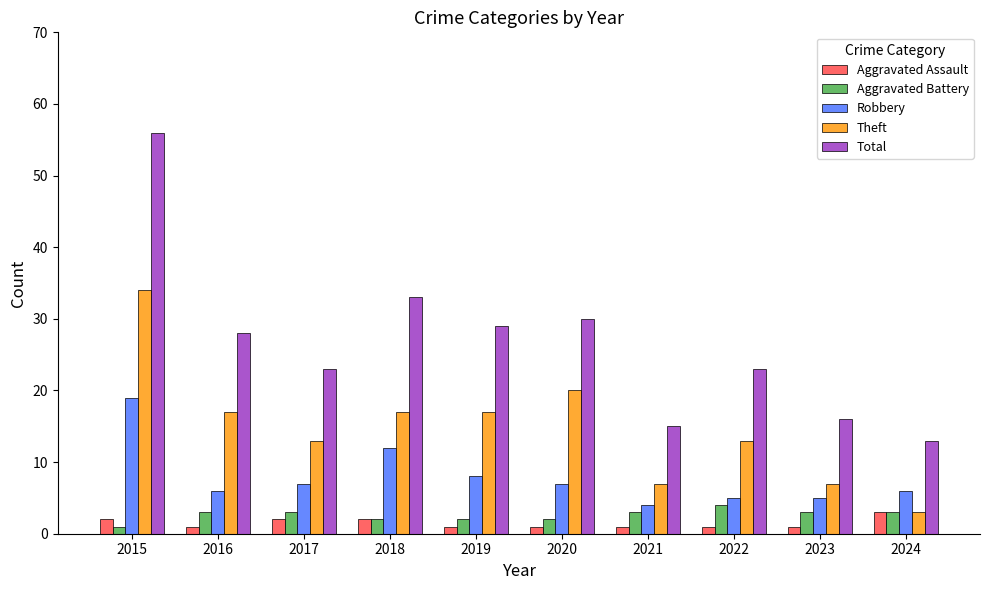

How many groups of bars are there?

10